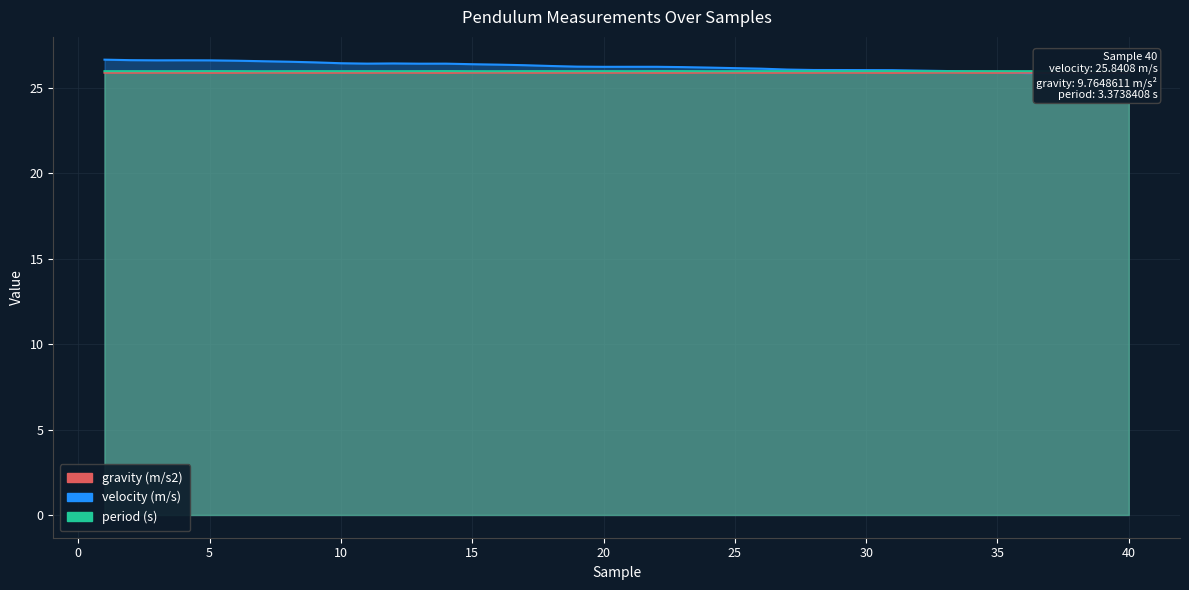

How many data points does each series have?

40